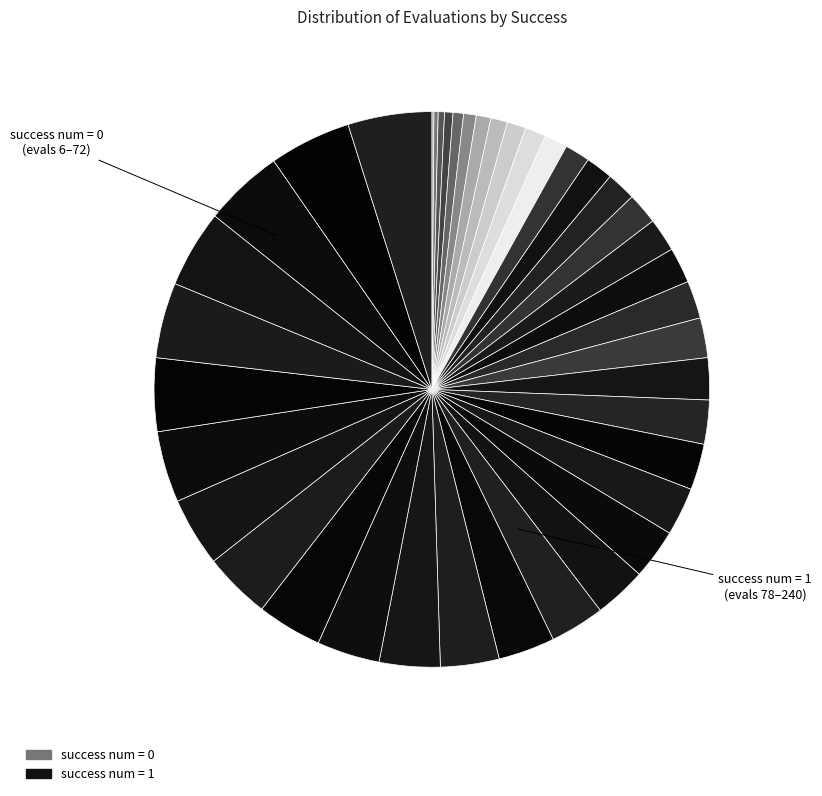

Which category has the smallest portion of the pie?

6